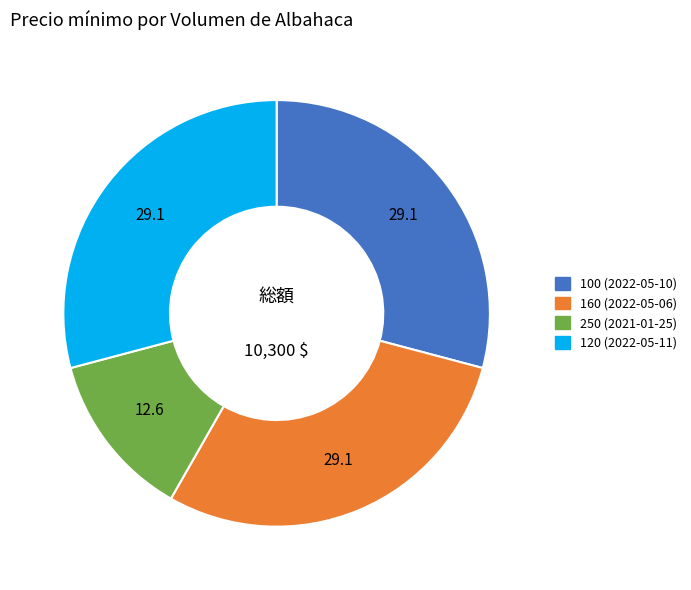

What is the ratio of the value at 120 (2022-05-11) to the value at 100 (2022-05-10)?

1.0